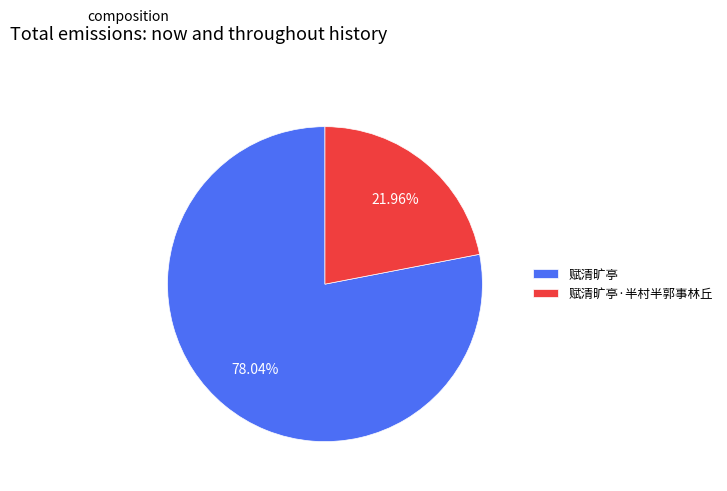

How many slices are in this pie chart?

2